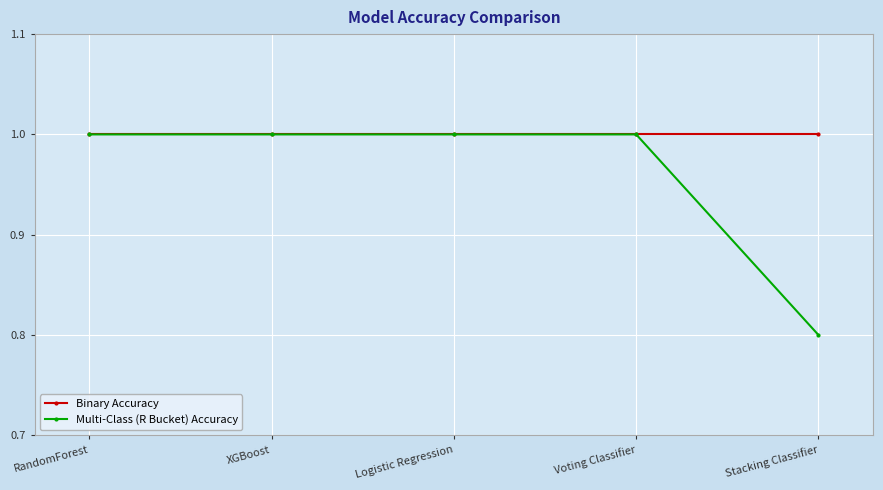

At how many categories does at least one series exceed 0?

5